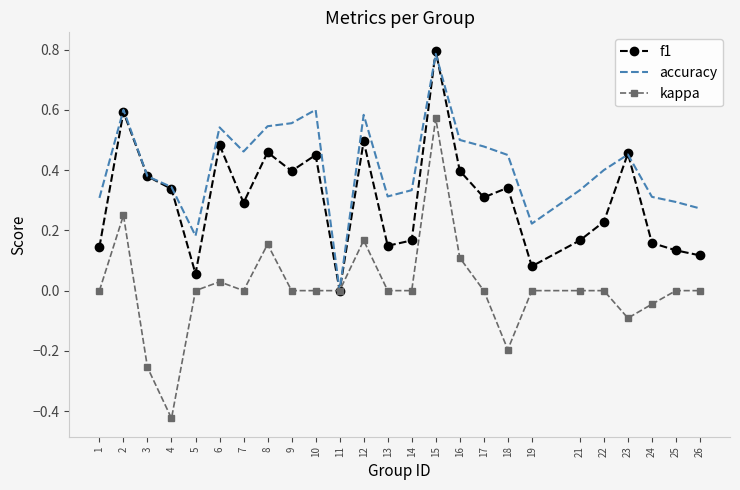

Which category has the lowest value in the f1 series?

11